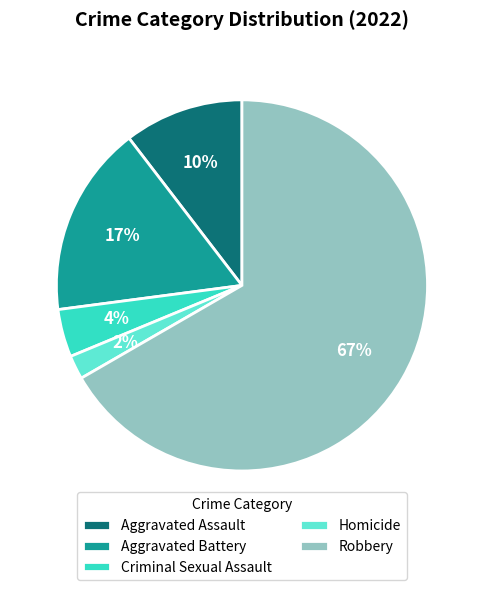

To the nearest percent, what is the combined percentage of Criminal Sexual Assault and Robbery?

71%